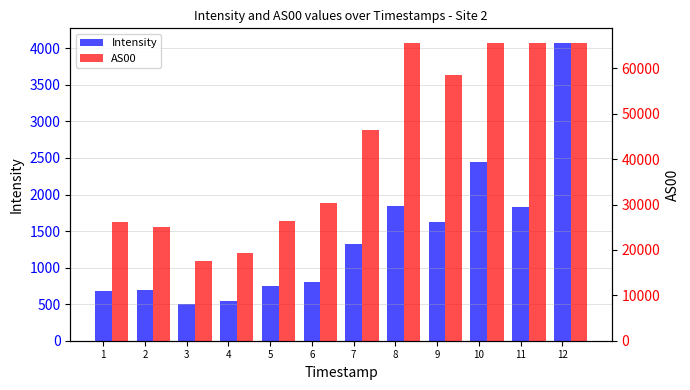

At which label does Intensity reach its minimum?

3